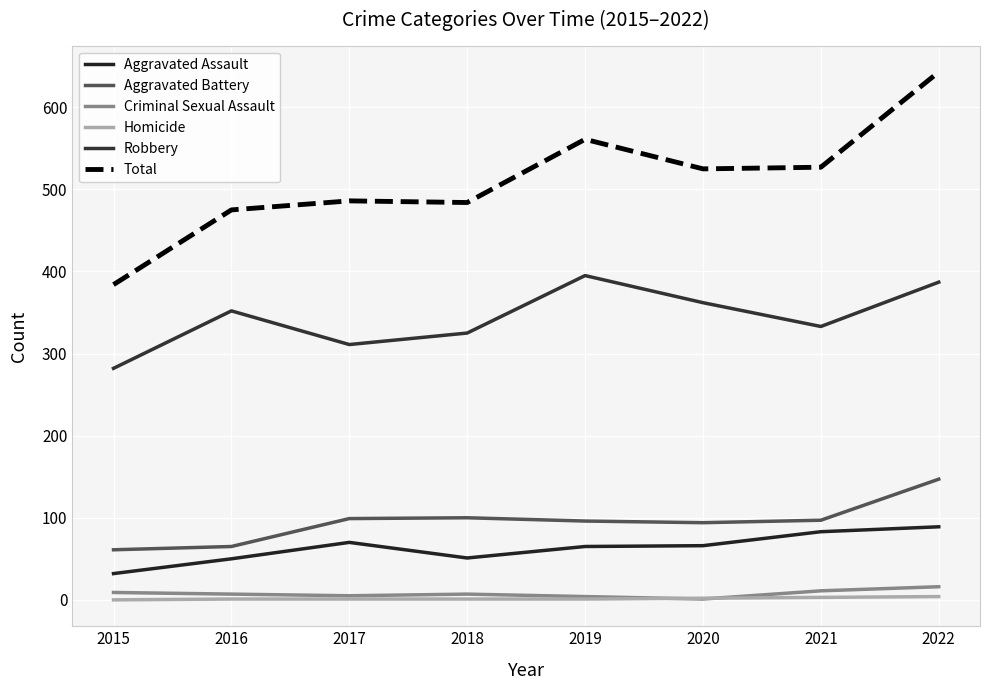

At which category does Robbery reach its first local valley?

2017